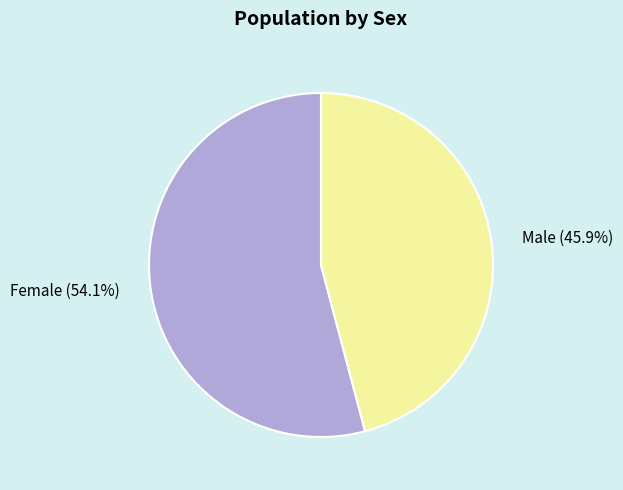

To the nearest percent, what is the combined percentage of Male and Female?

100%